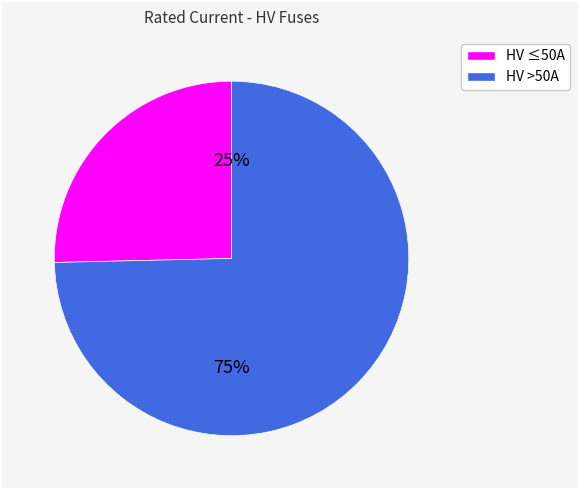

To the nearest percent, what is the average slice percentage?

50%